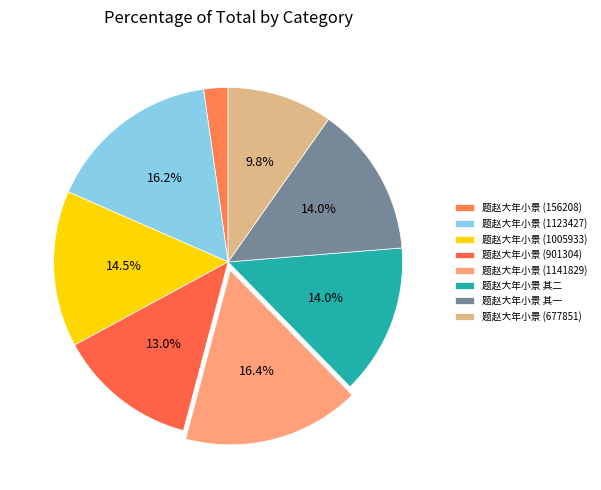

How many segments does this pie chart have?

8